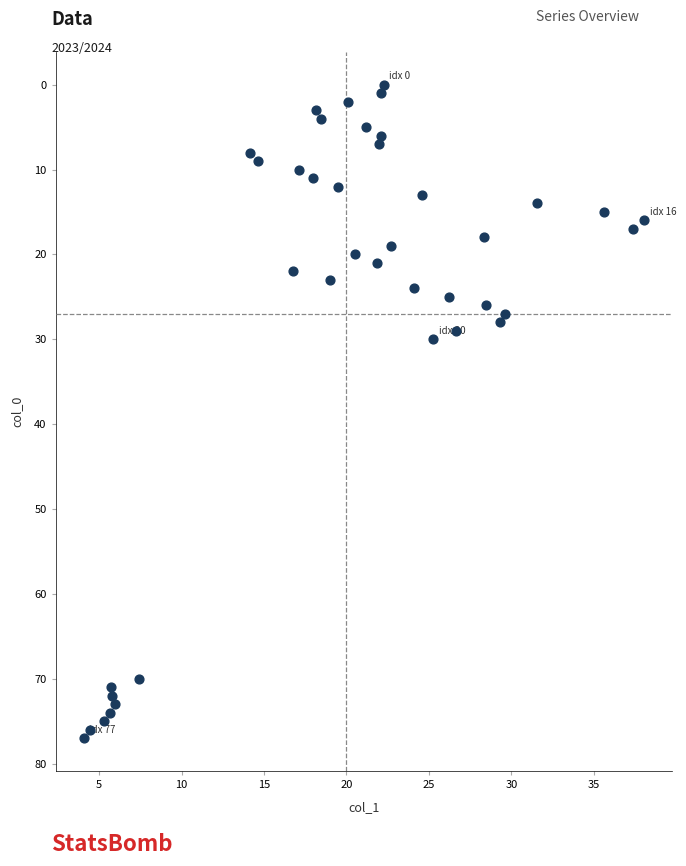

What Y value in the scatter plot is closest to 38?

30